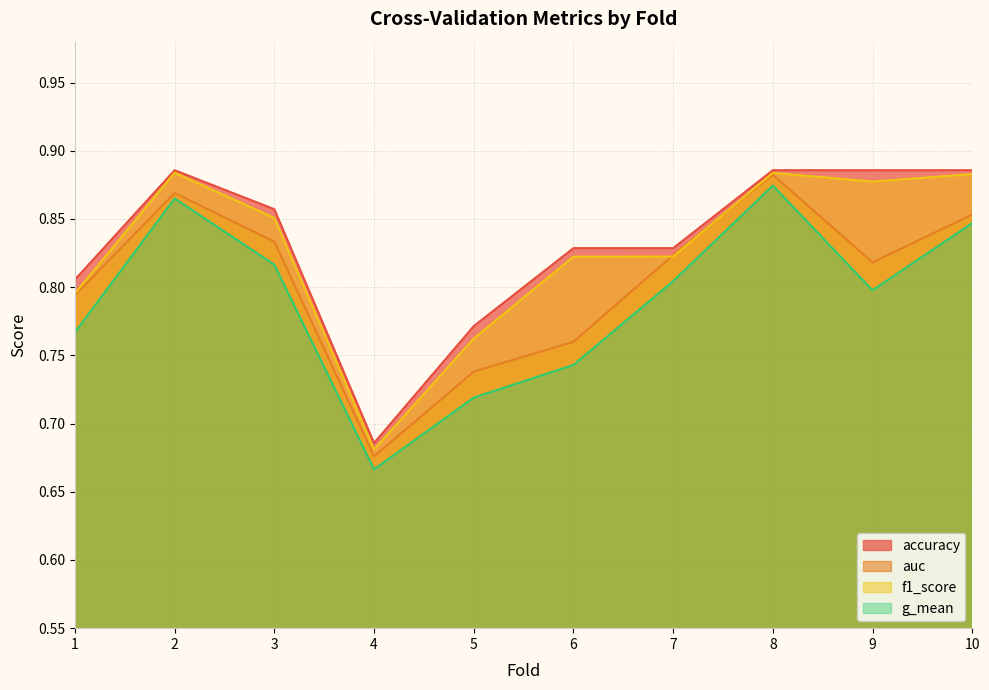

What is the difference between the highest and lowest values at 5?

0.1